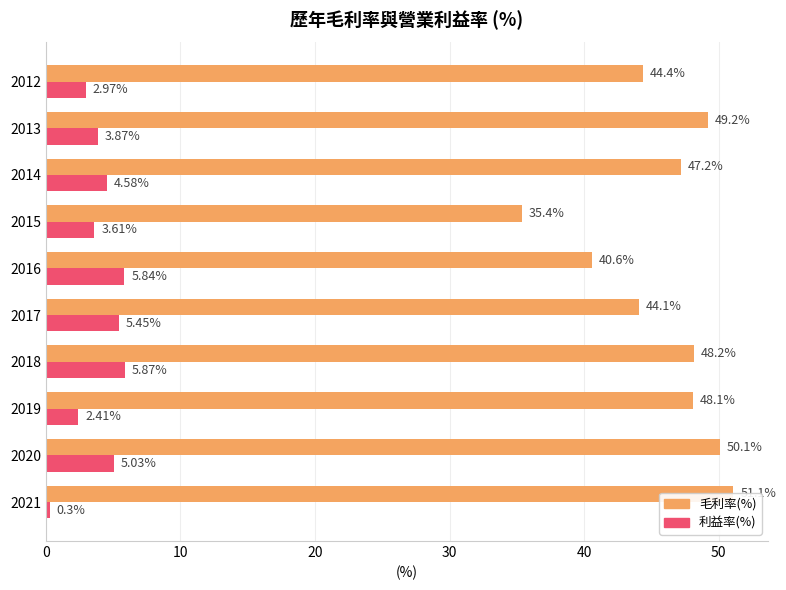

At how many categories does at least one series exceed 43?

8